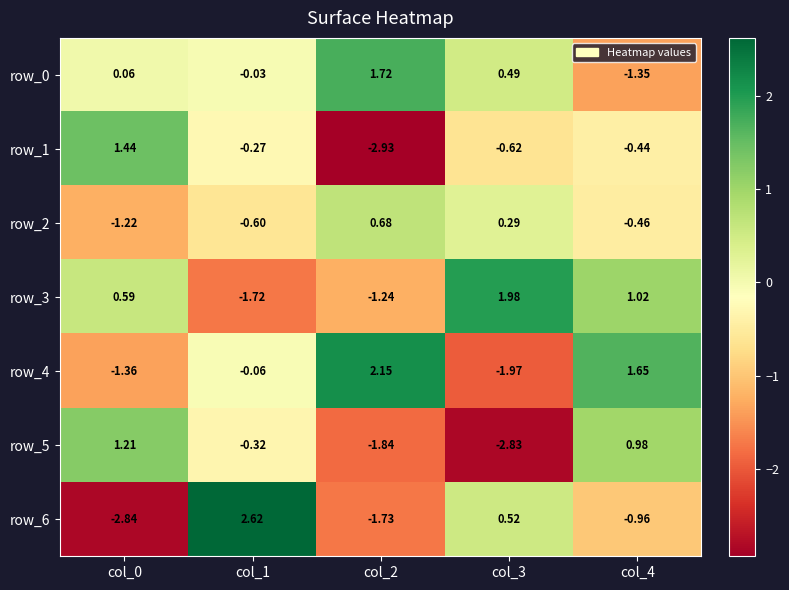

What is the sum of all row_0 values?

0.9